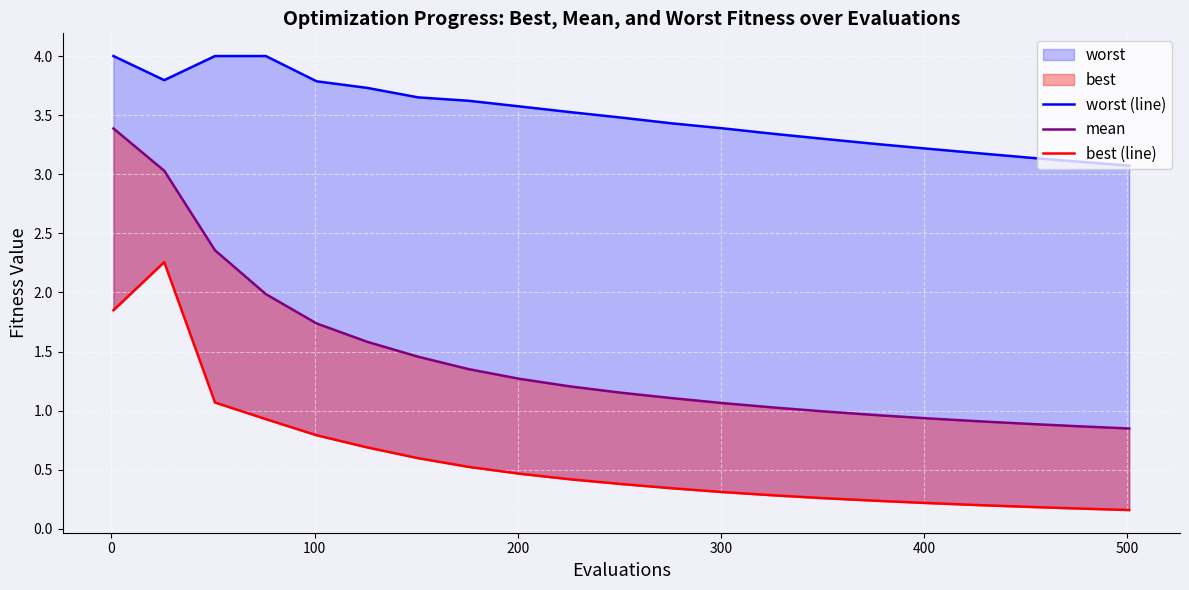

Which series has the widest spread of values?

mean